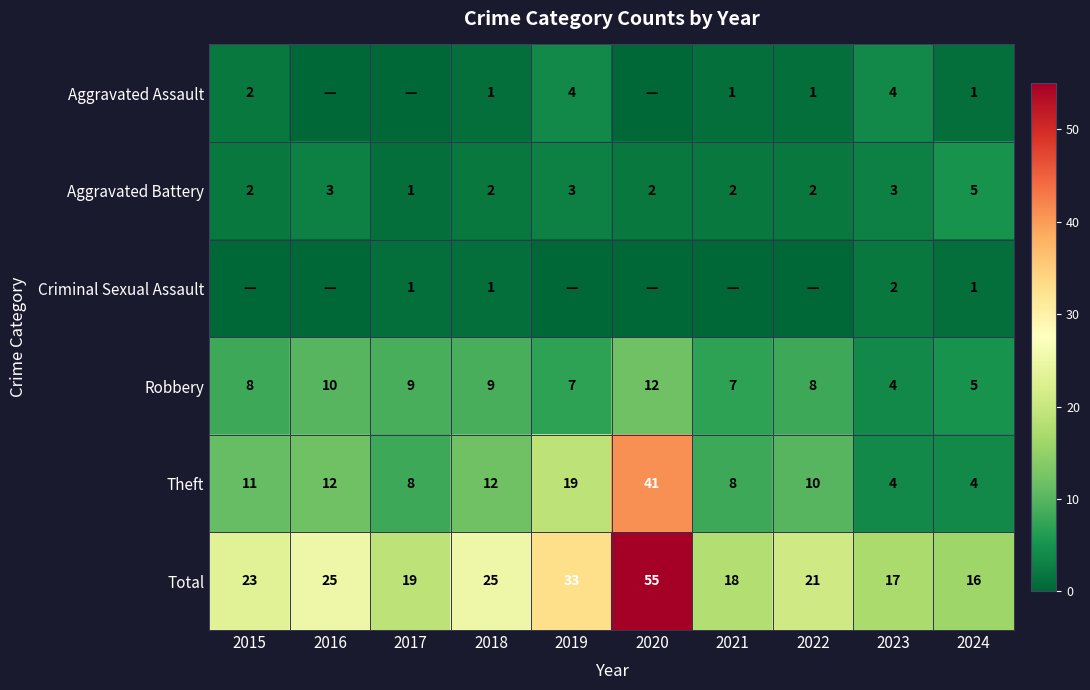

How many Aggravated Battery values are between 2 and 3?

8